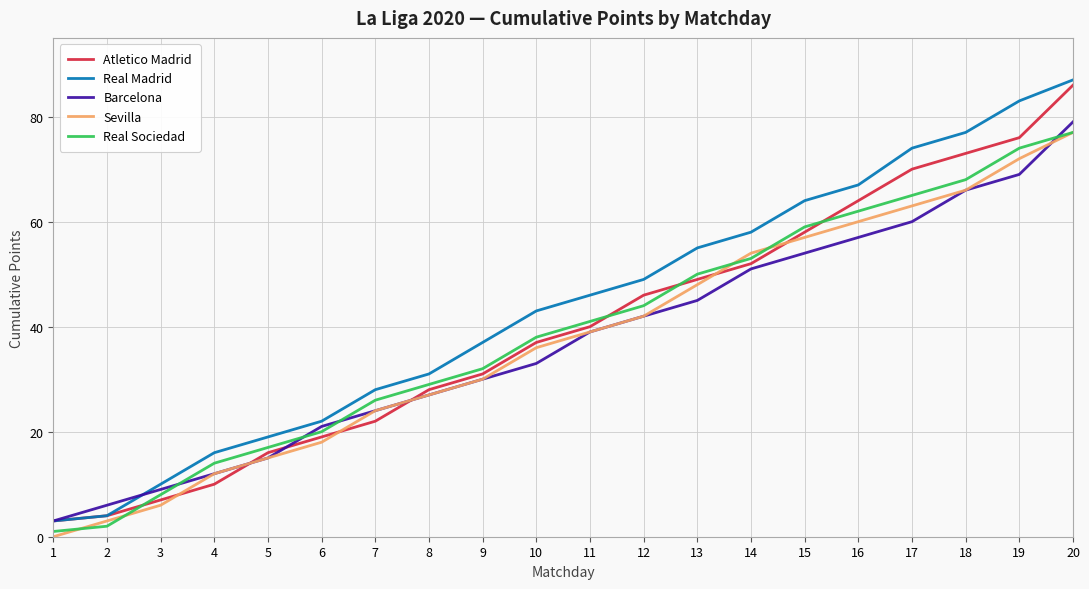

What is the minimum value for Barcelona?

3